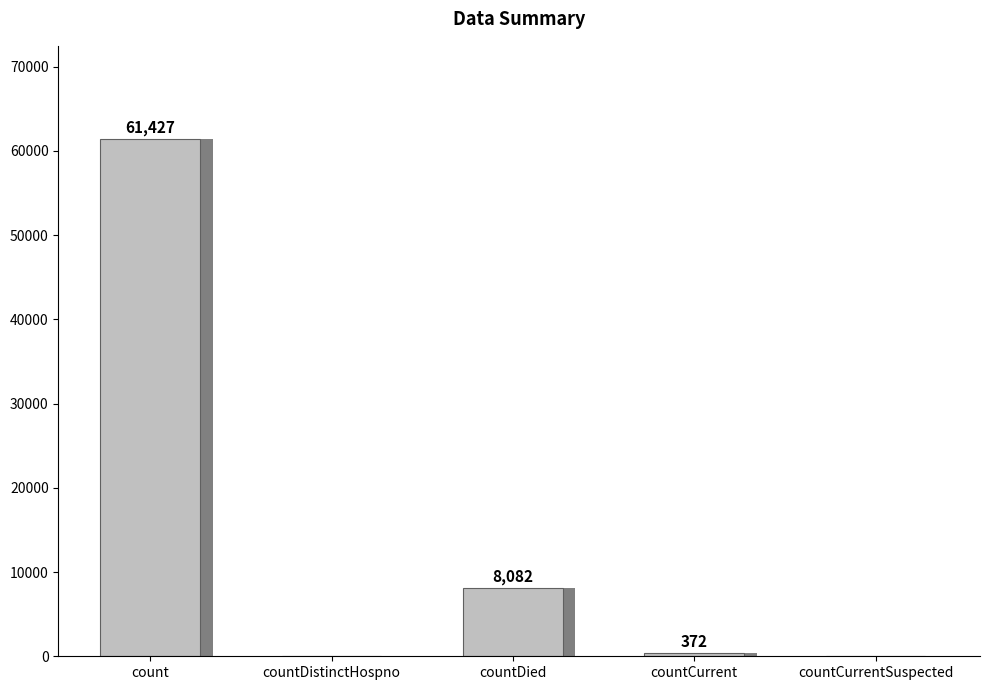

Reading left to right, what are all the values shown in this chart?

61427	0	8082	372	0